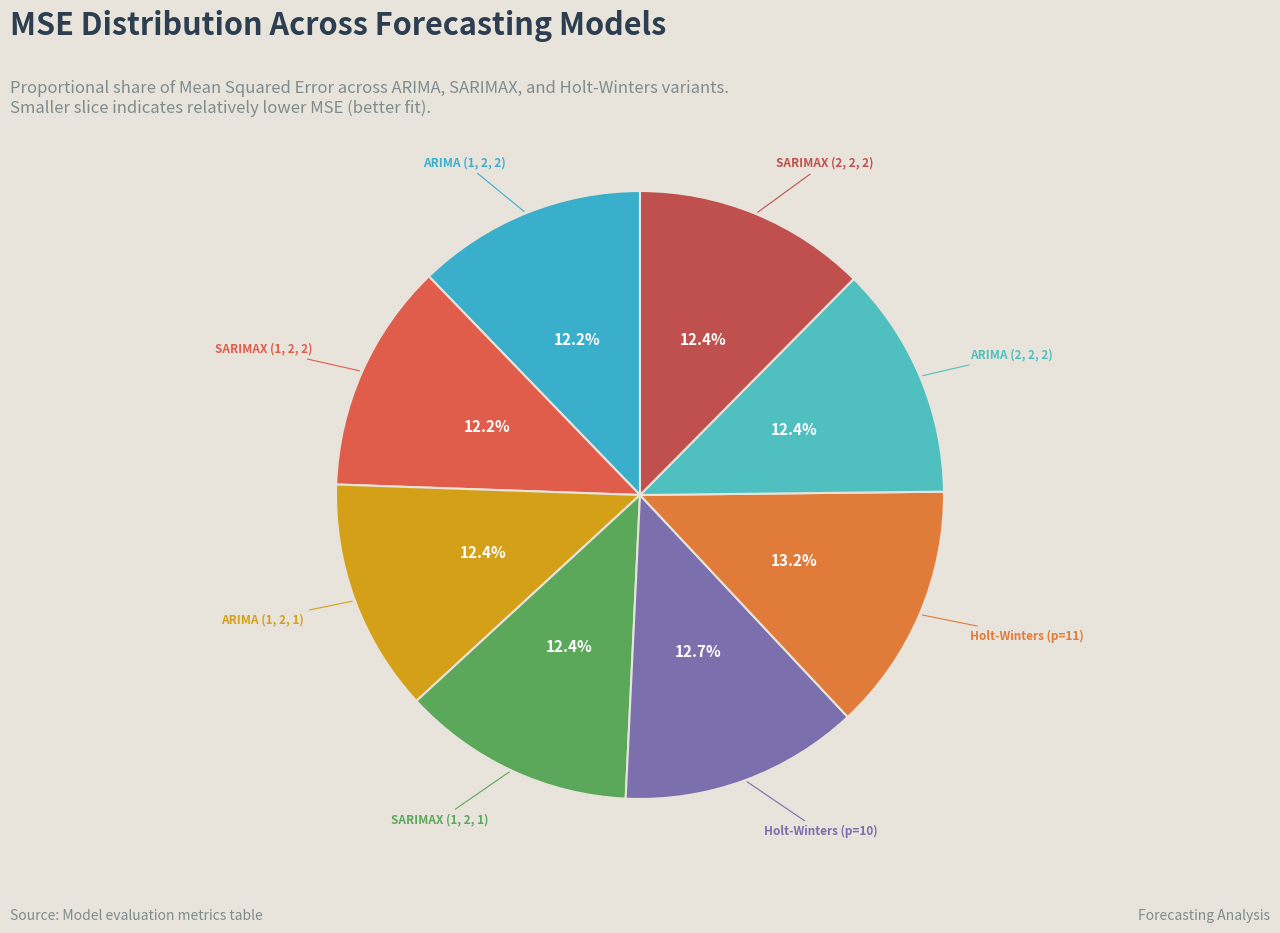

To the nearest percent, what is the average slice percentage?

12%